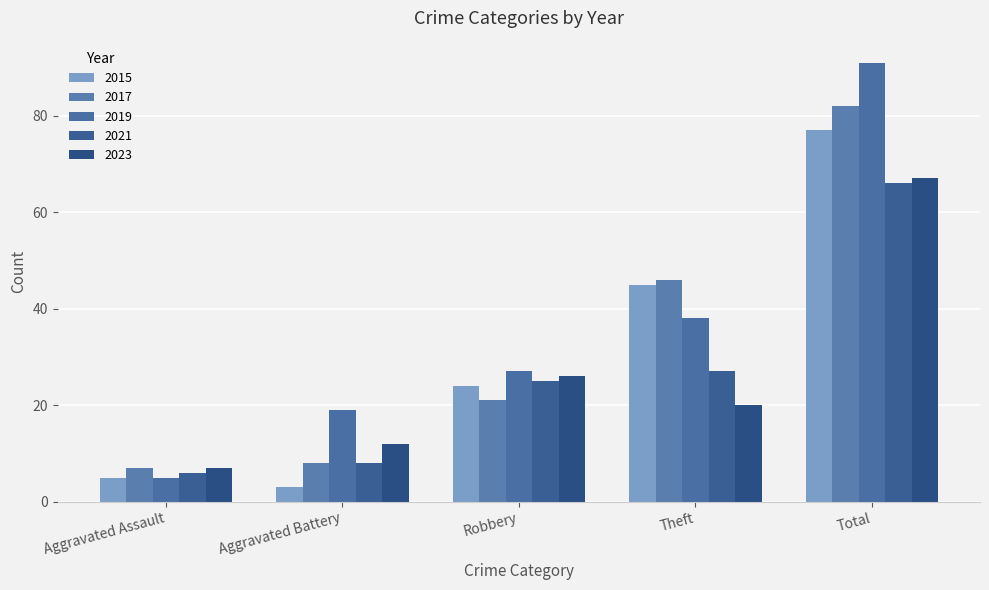

What are all the series names shown in the legend?

2015, 2017, 2019, 2021, 2023